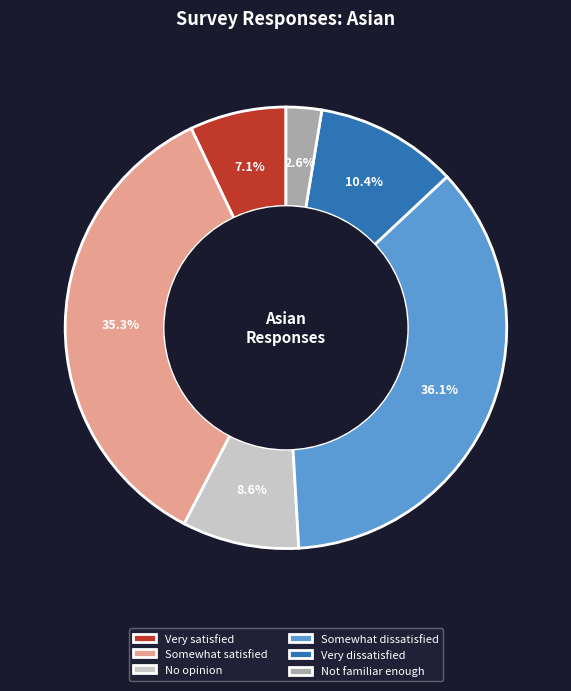

Which has a higher value, Somewhat dissatisfied or No opinion?

Somewhat dissatisfied